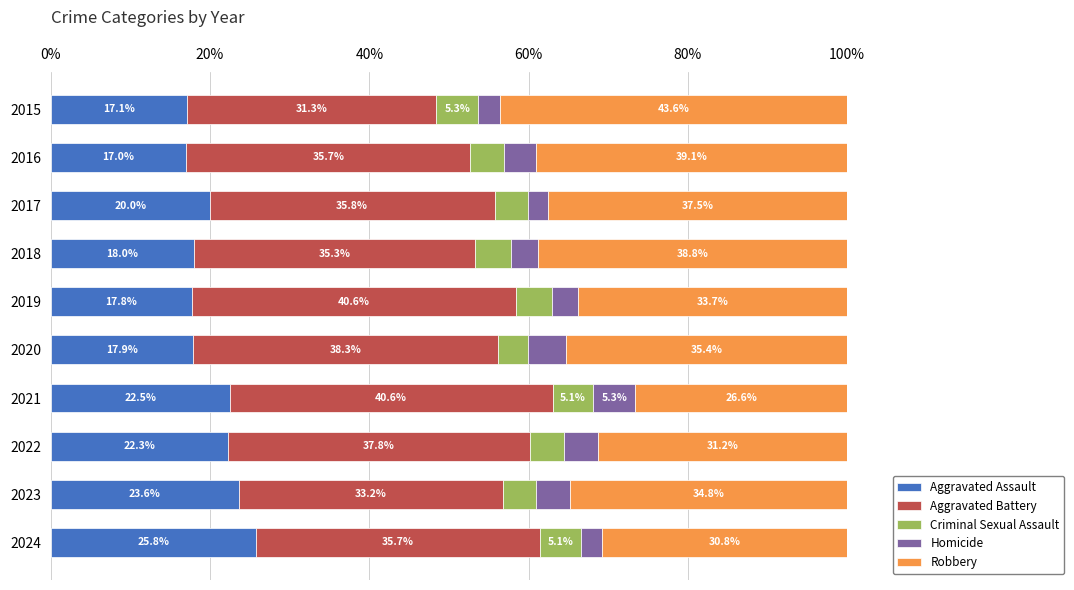

What are all the series names shown in the legend?

Aggravated Assault, Aggravated Battery, Criminal Sexual Assault, Homicide, Robbery